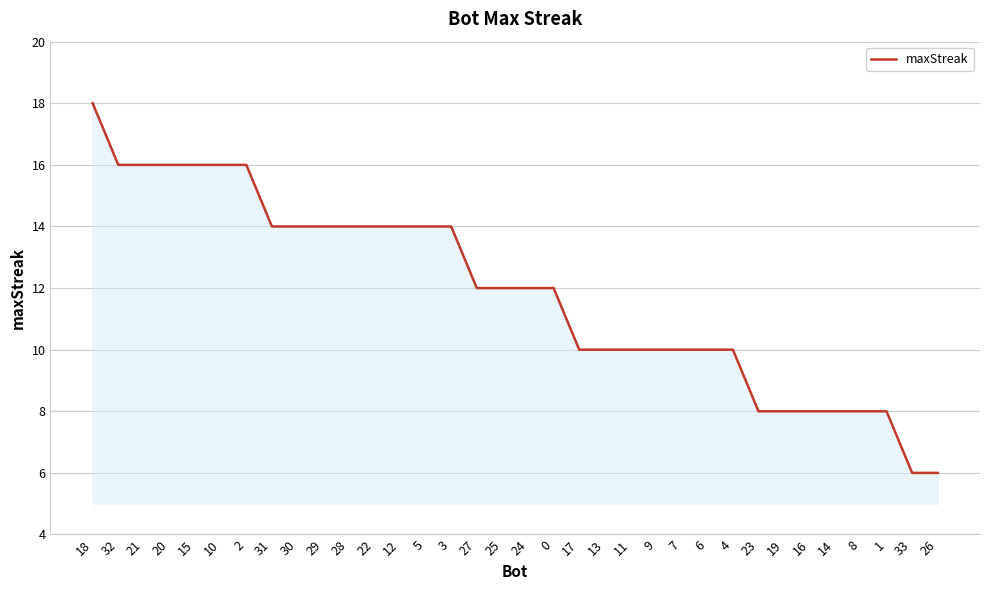

Reading right to left, extract all data points from this chart.

26=6	33=6	1=8	8=8	14=8	16=8	19=8	23=8	4=10	6=10	7=10	9=10	11=10	13=10	17=10	0=12	24=12	25=12	27=12	3=14	5=14	12=14	22=14	28=14	29=14	30=14	31=14	2=16	10=16	15=16	20=16	21=16	32=16	18=18